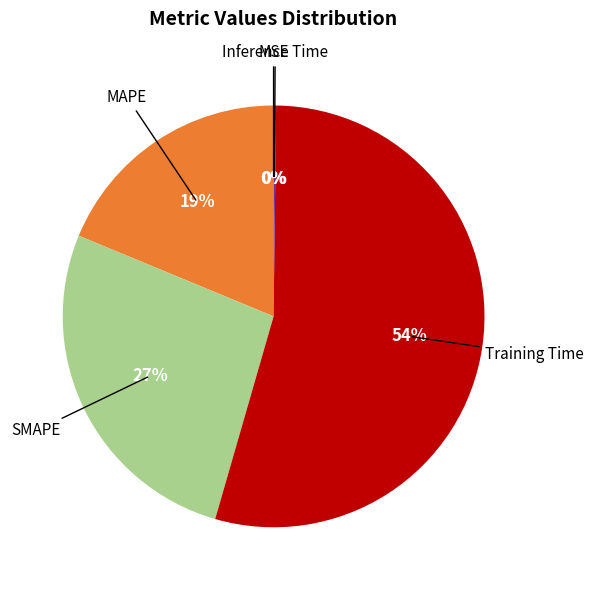

Is there a majority slice in this chart?

Yes